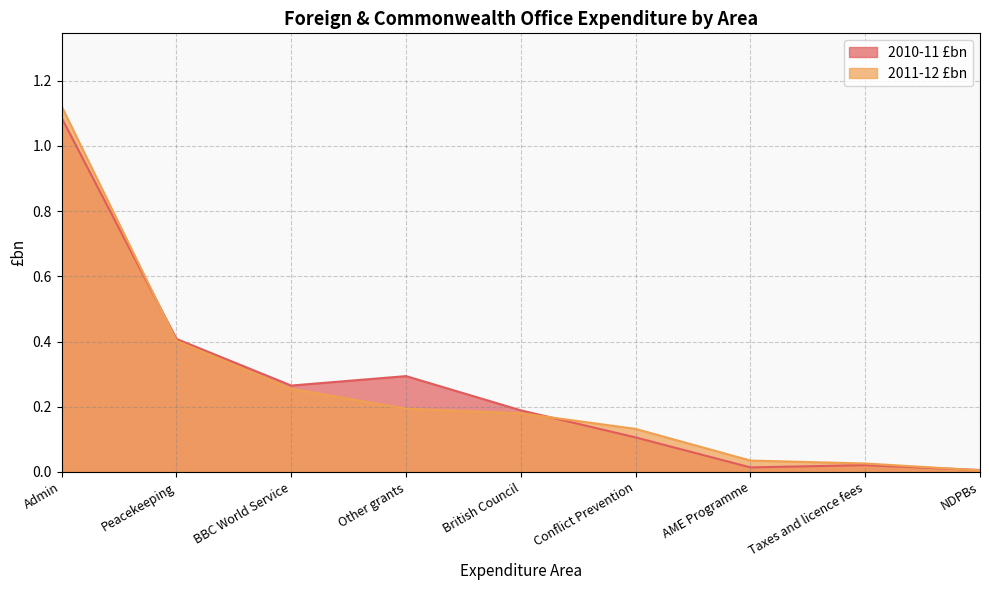

After their last crossing, which series has the higher values: 2011-12 £bn or 2010-11 £bn?

2010-11 £bn